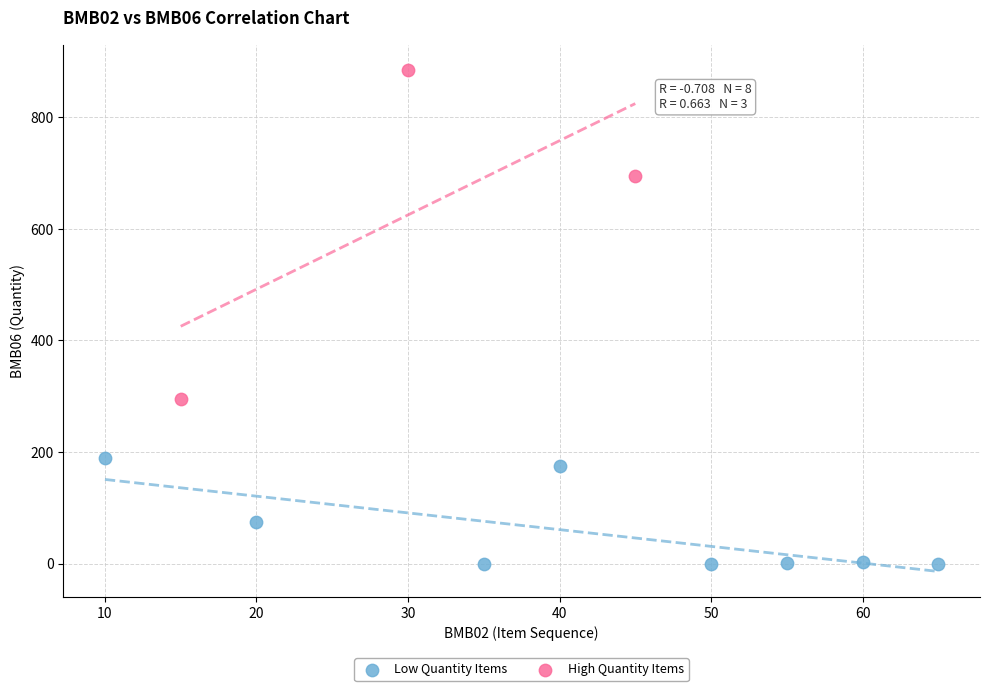

What are all the series names shown in the legend?

Low Quantity Items, High Quantity Items